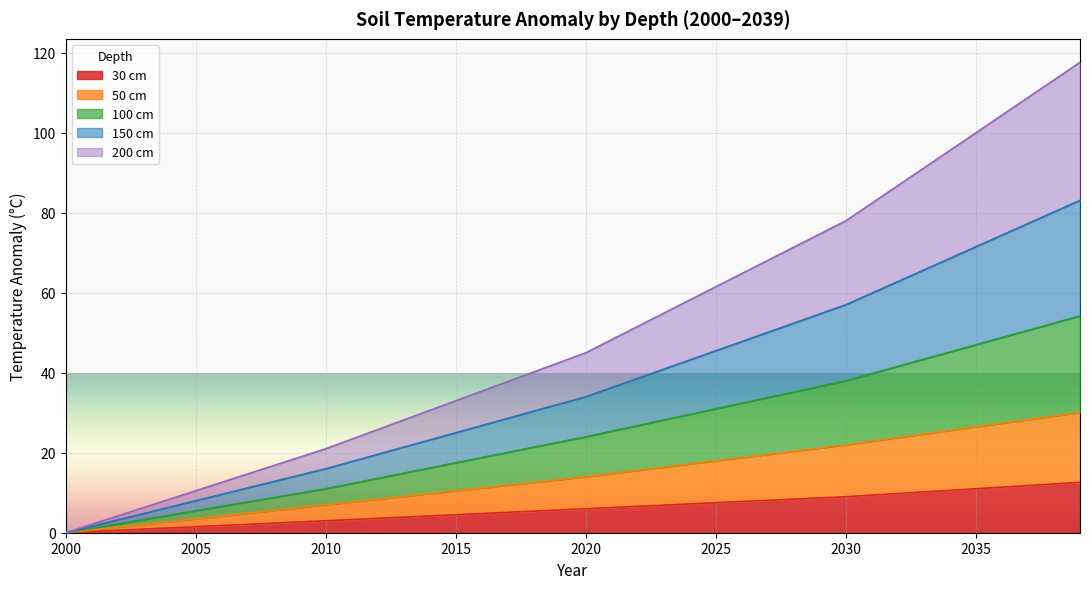

What is the total value across all series at 2025?

61.5